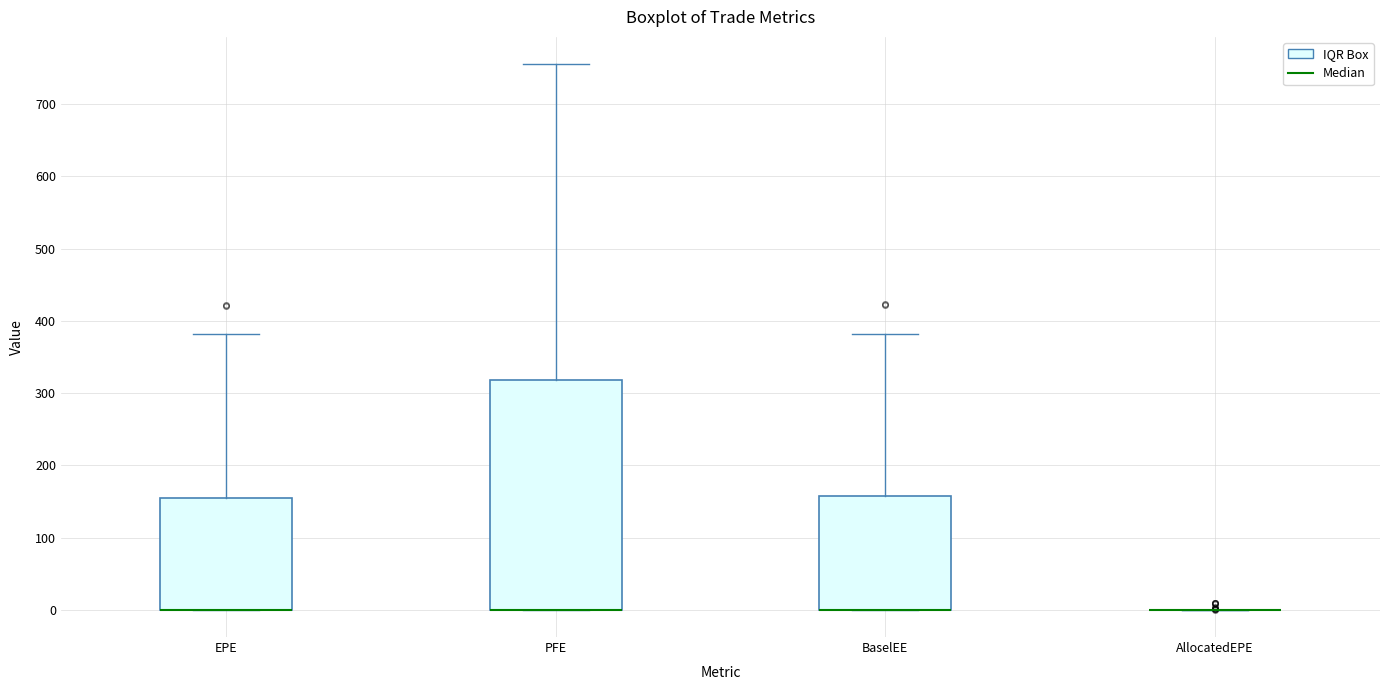

Reading left to right, transcribe this box plot: for each box, give where its median line is, the range the box spans, and where its two whiskers end, as read against the y-axis. The values are not printed on the chart, so give them approximately, as read against the axis.

EPE: median 0 (drawn on the box's lower edge), box 0 to 150, whiskers 0 to 380
PFE: median 0 (drawn on the box's lower edge), box 0 to 320, whiskers 0 to 760
BaselEE: median 0 (drawn on the box's lower edge), box 0 to 160, whiskers 0 to 380
AllocatedEPE: box collapsed to a line at 0, whiskers 0 to 0